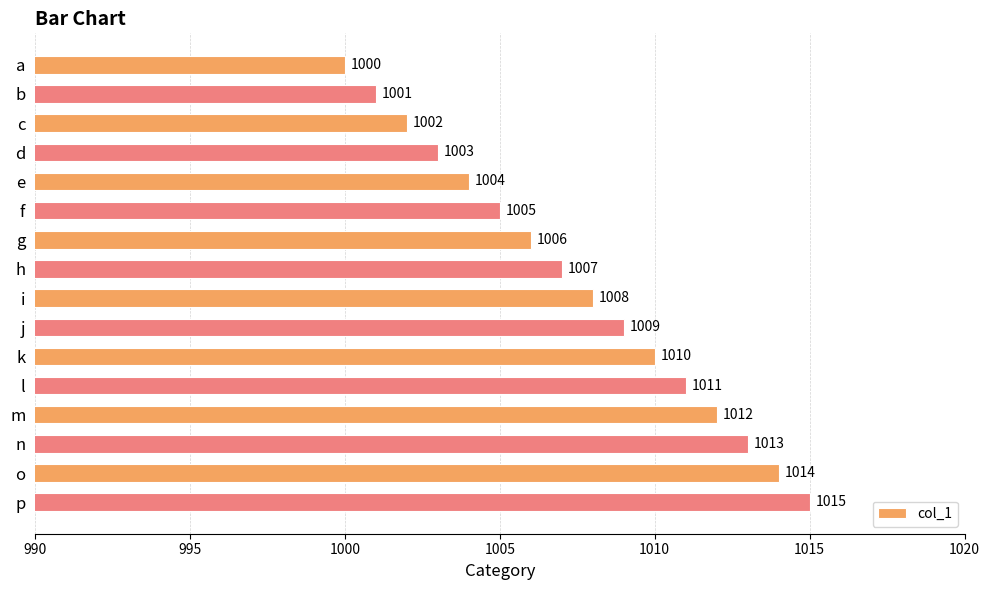

Count the number of categories in the chart.

16